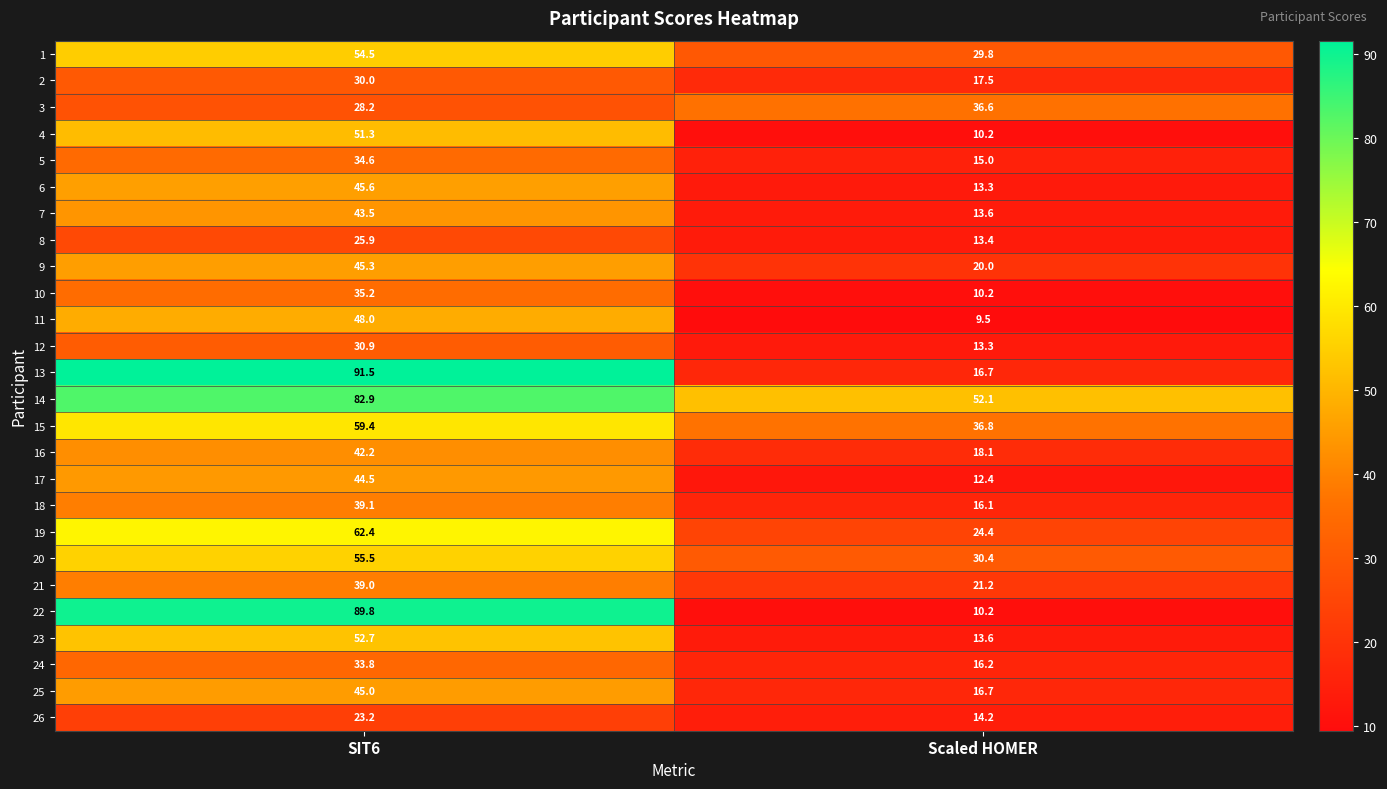

Count the number of data series in this chart.

26